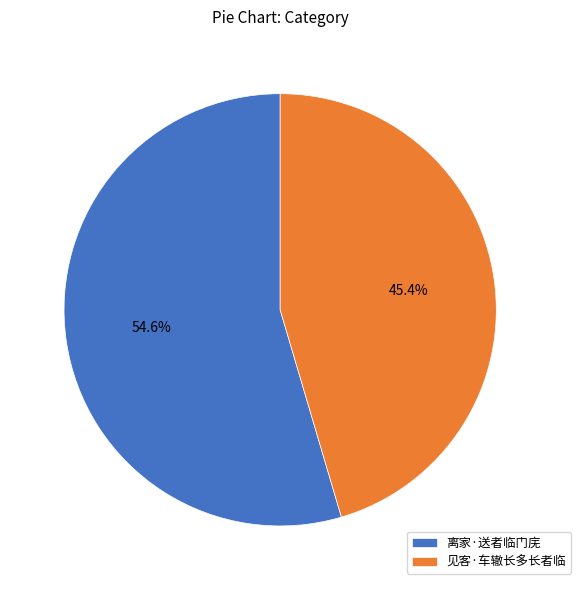

Is there a majority slice in this chart?

Yes